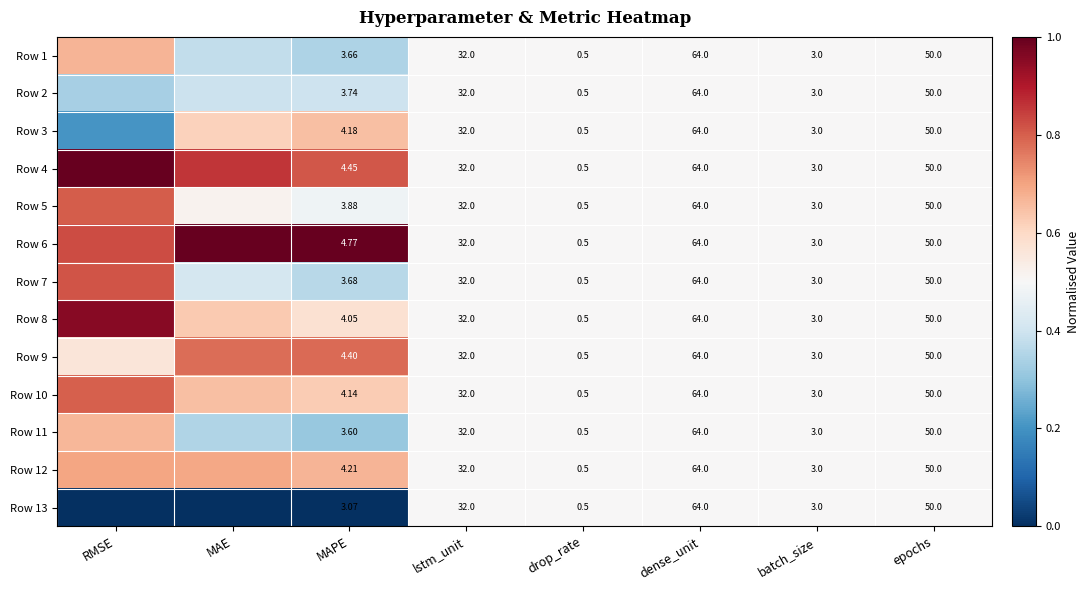

At lstm_unit, list the series in order from largest to smallest.

Row 1, Row 2, Row 3, Row 4, Row 5, Row 6, Row 7, Row 8, Row 9, Row 10, Row 11, Row 12, Row 13